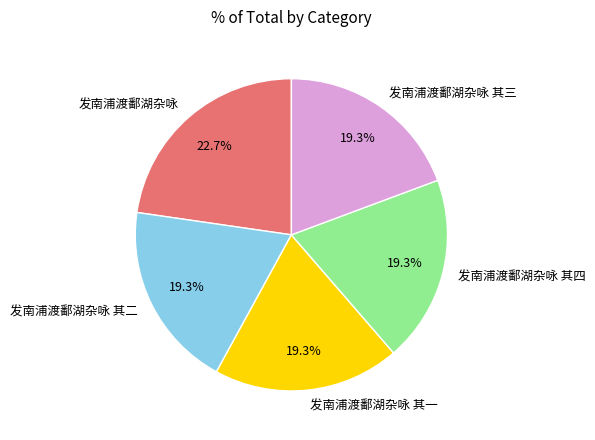

How many slices are in this pie chart?

5